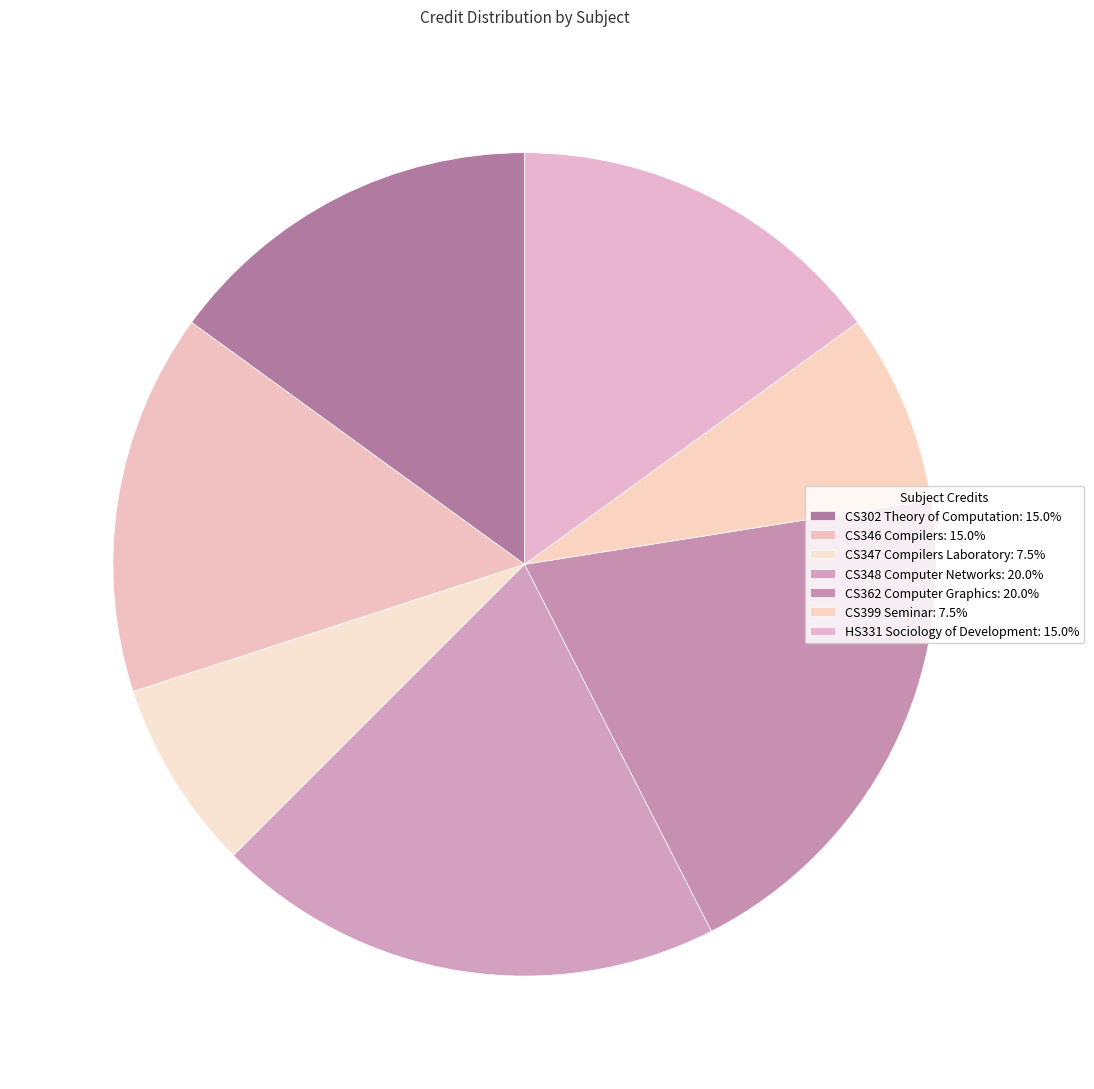

To the nearest percent, what percentage of the pie is CS302 Theory of Computation?

15%